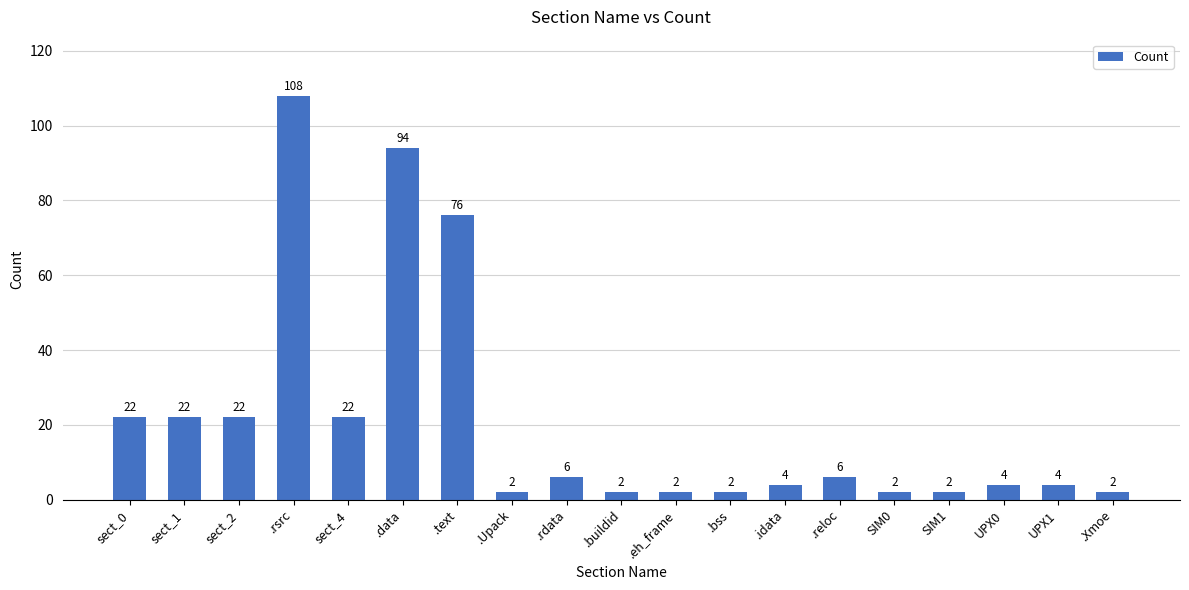

What is the sum of all values?

404